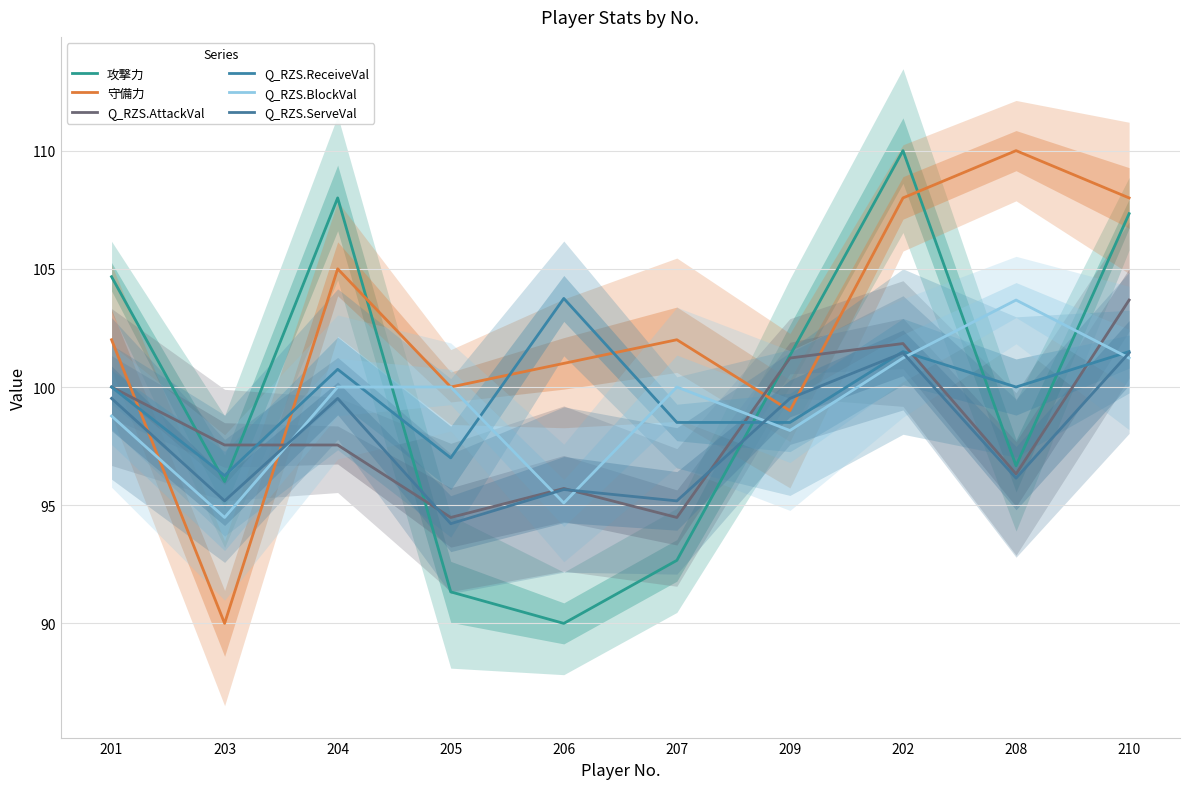

What position from the left is 208?

9